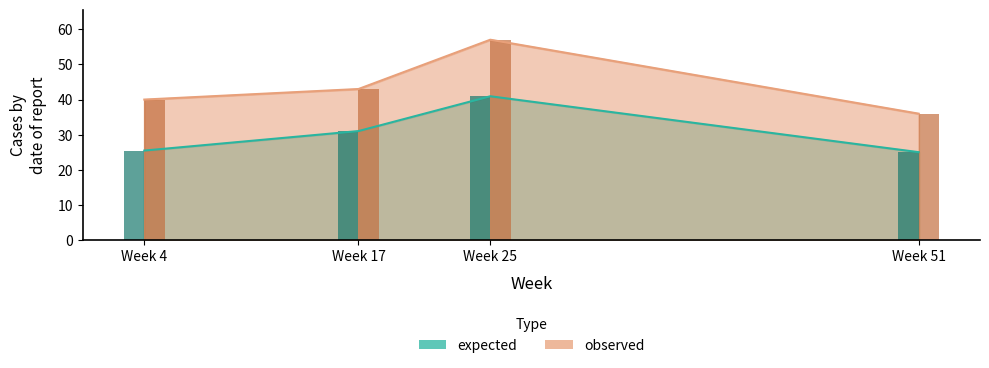

What is the average value of the expected series?

30.6